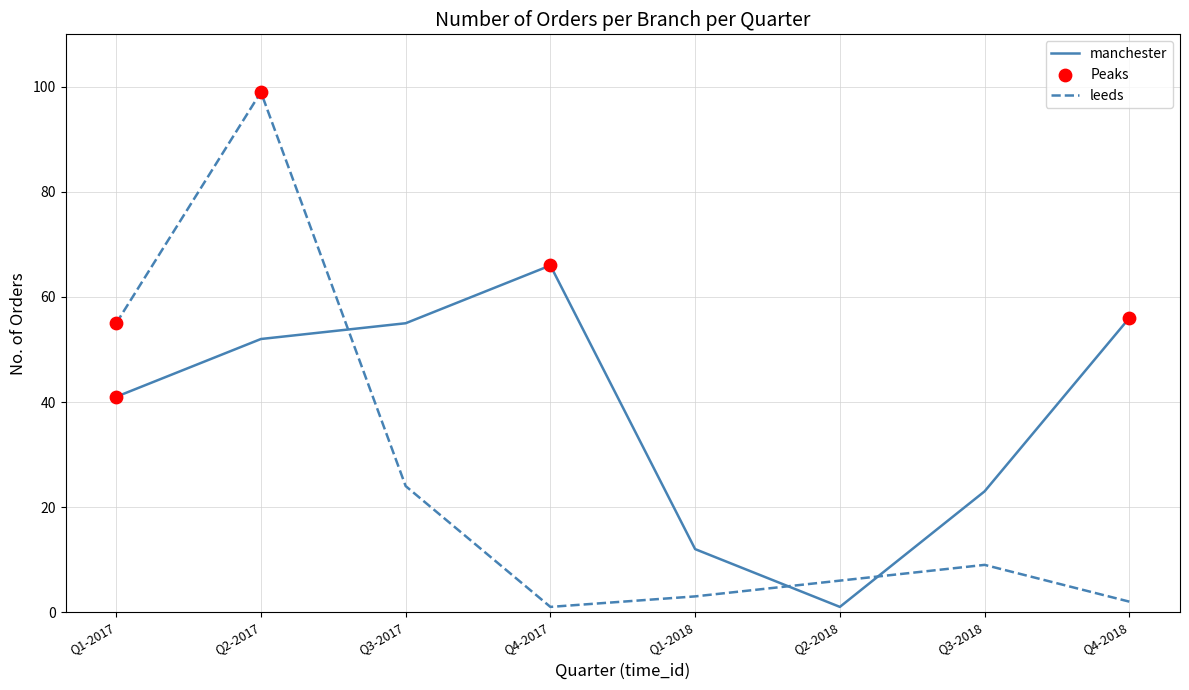

Which series changed the most between Q3-2017 and Q2-2018?

manchester